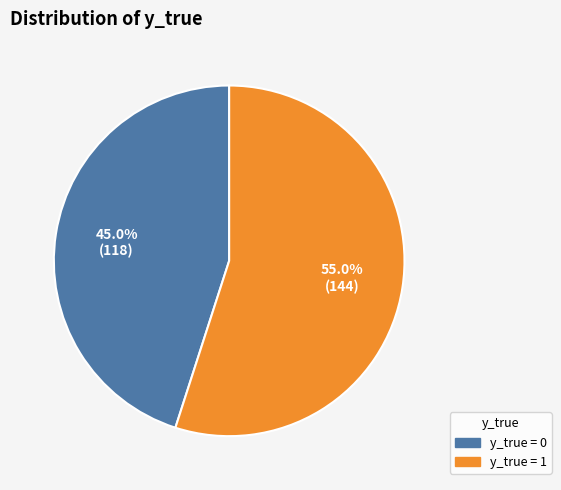

Count the number of slices in the pie.

2